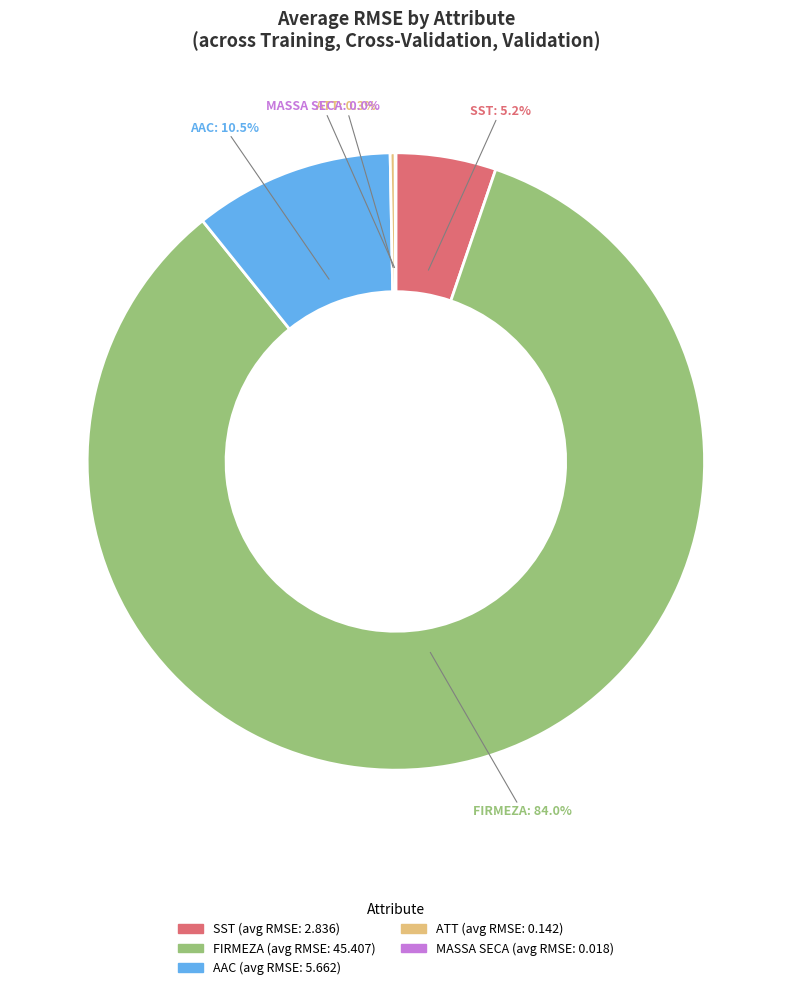

To the nearest percent, what is the difference between the largest and smallest slice percentages?

84%